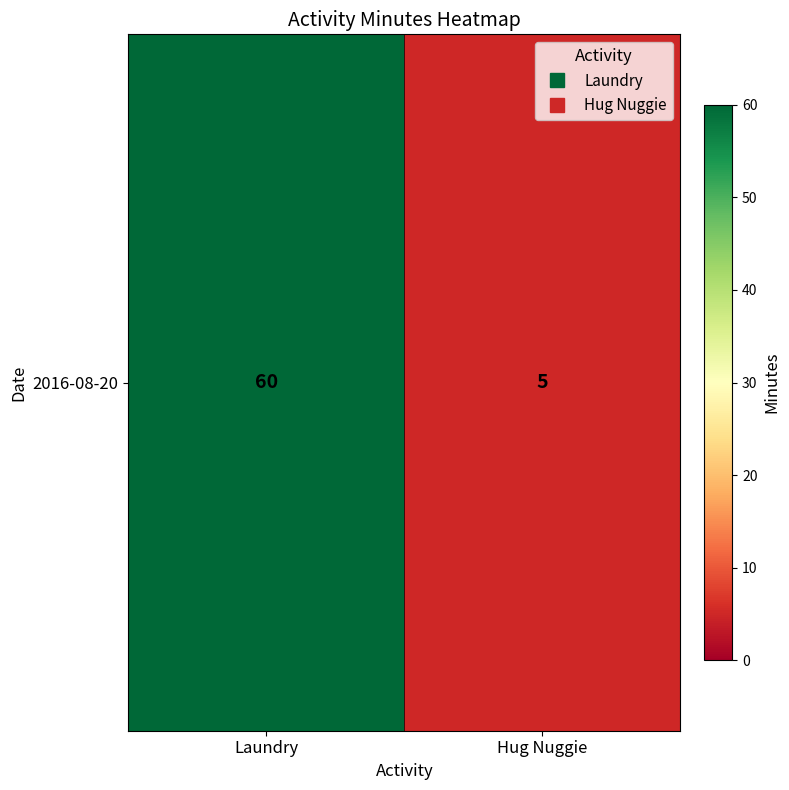

True or false: the data shows 60 at Laundry.

True